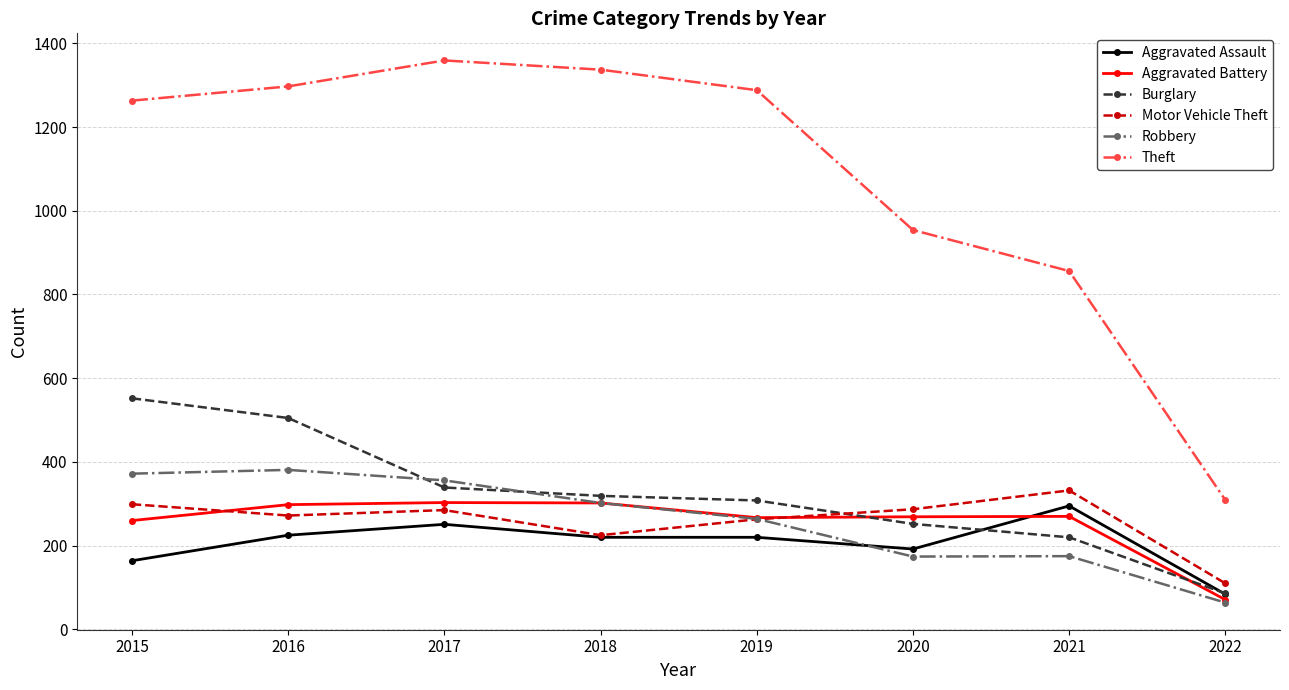

What is the lowest value of the Theft series?

309